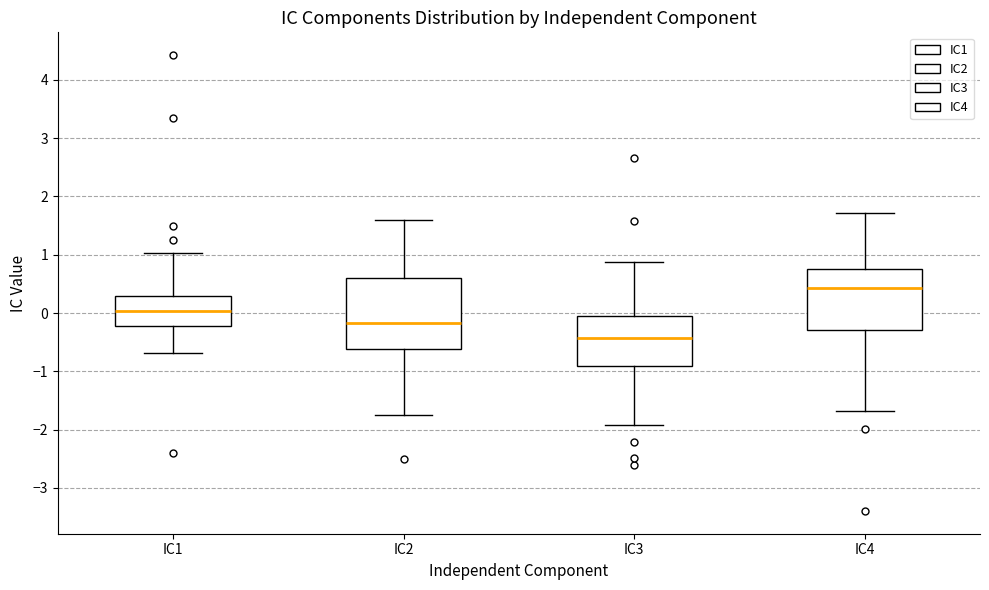

Which box has the lowest median line?

IC3